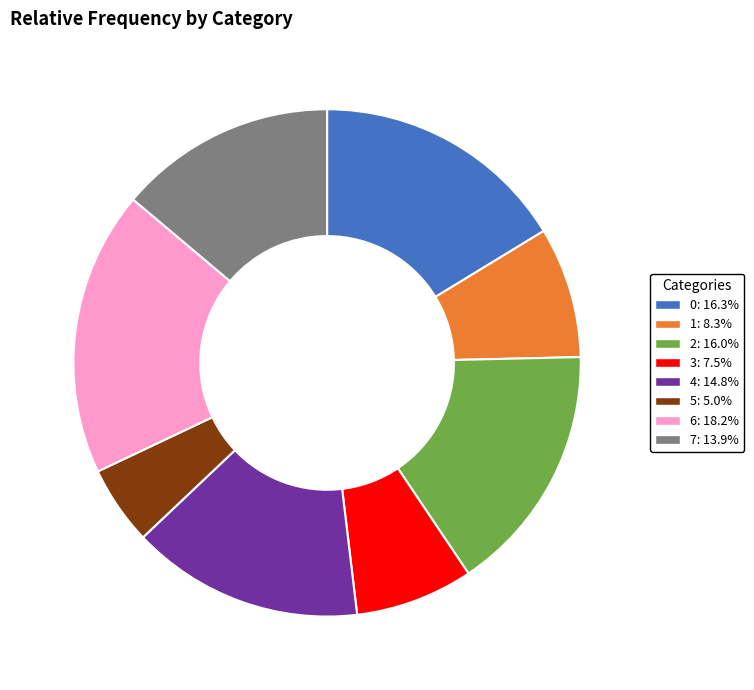

Does 5 account for over 50% of the chart?

No